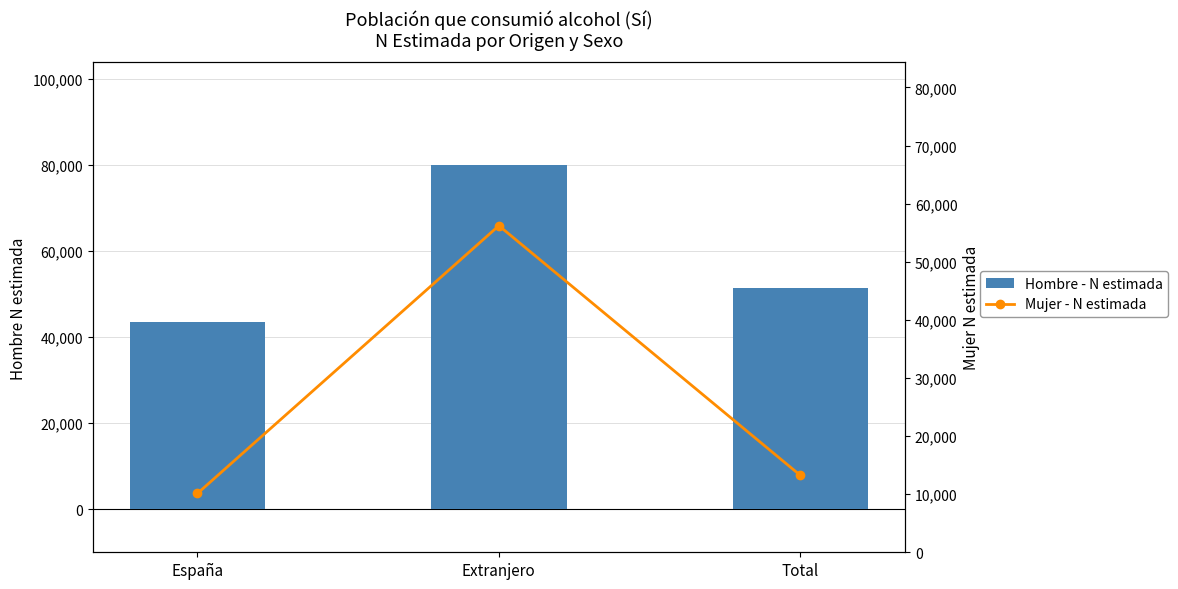

What is the spread (max minus min) of values at España?

33383